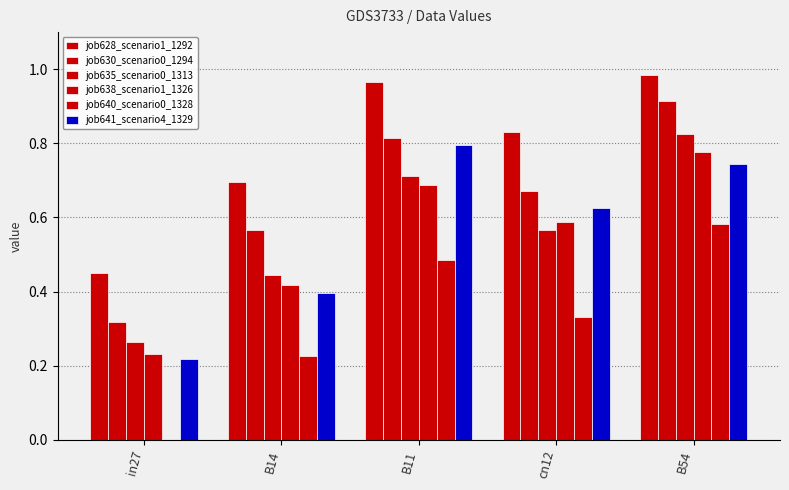

Is it true that job630_scenario0_1294 equals 1.0 at B14?

False